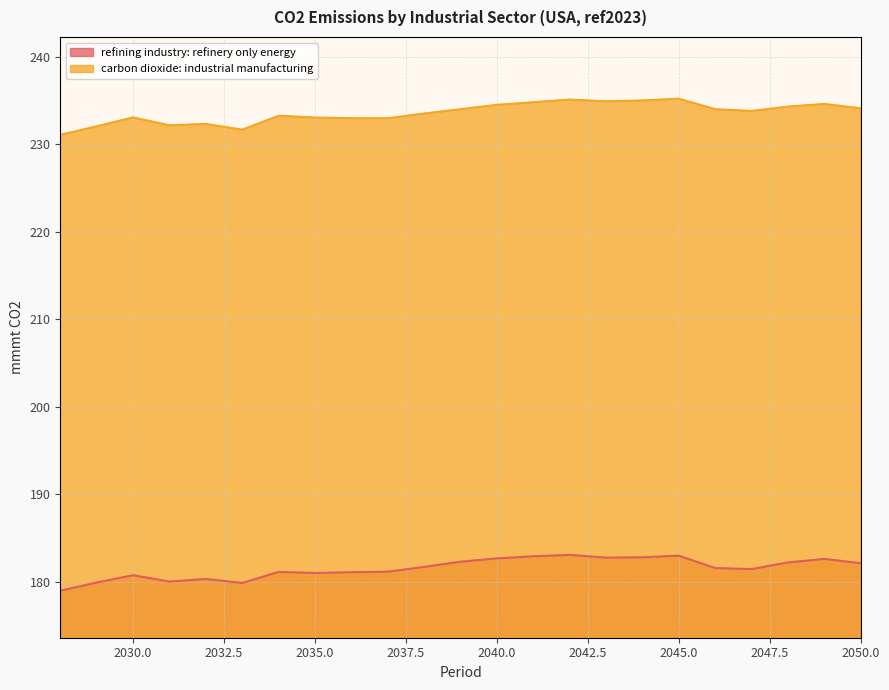

What is the greatest value displayed?

235.2